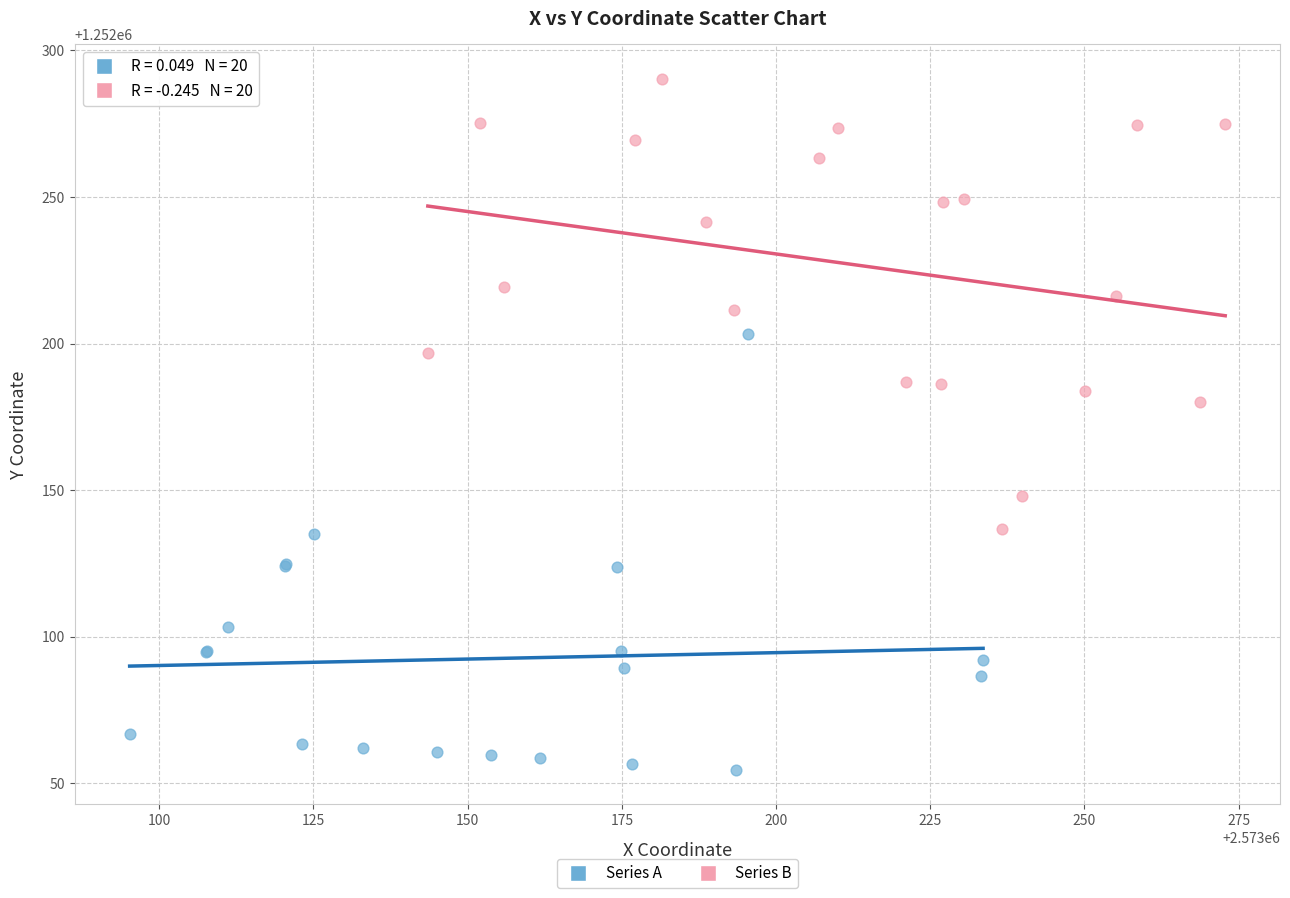

Which series reaches the minimum Y coordinate?

Series A